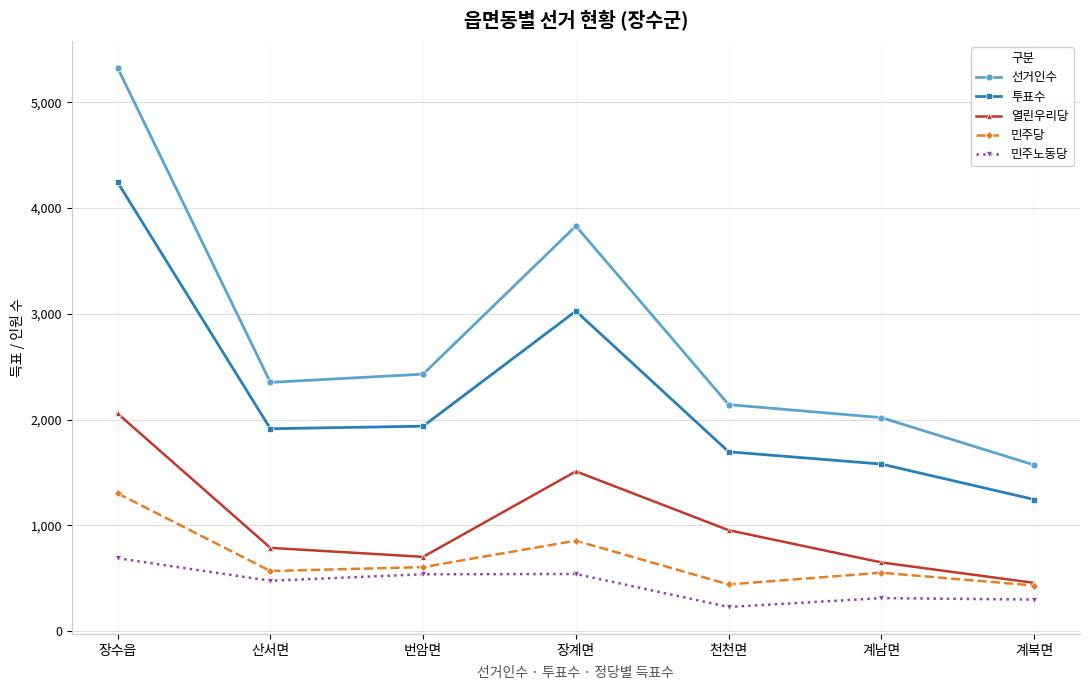

How many distinct data groups are displayed?

5